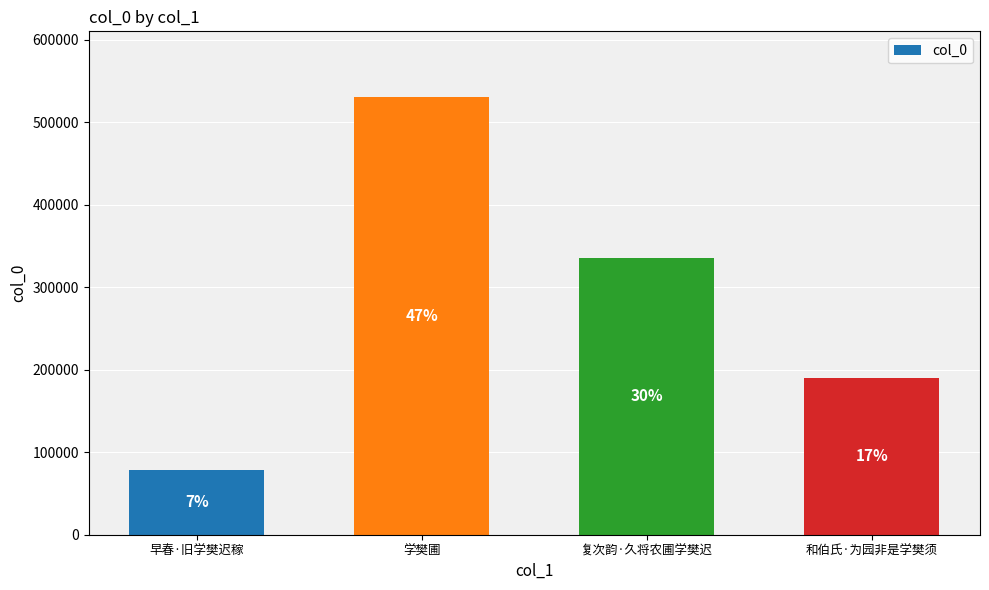

The value at 复次韵·久将农圃学樊迟 is 495568. True or false?

False